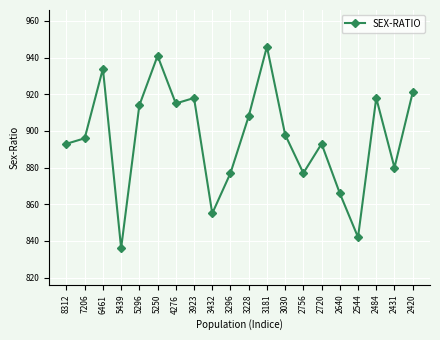

What is the difference between the values at 5296 and 3181?

32